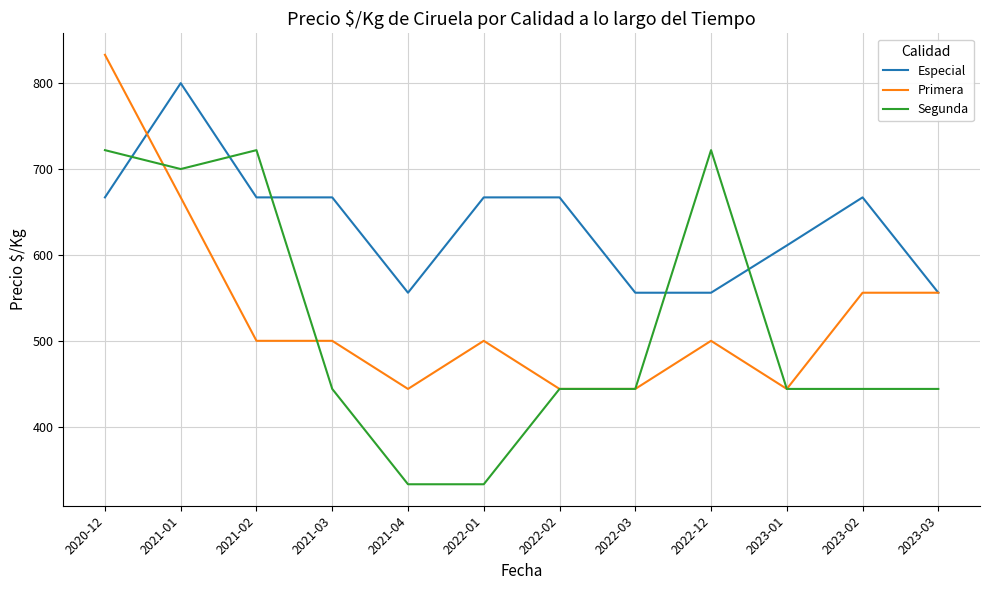

Is it true that Primera equals 872 at 2022-12?

False